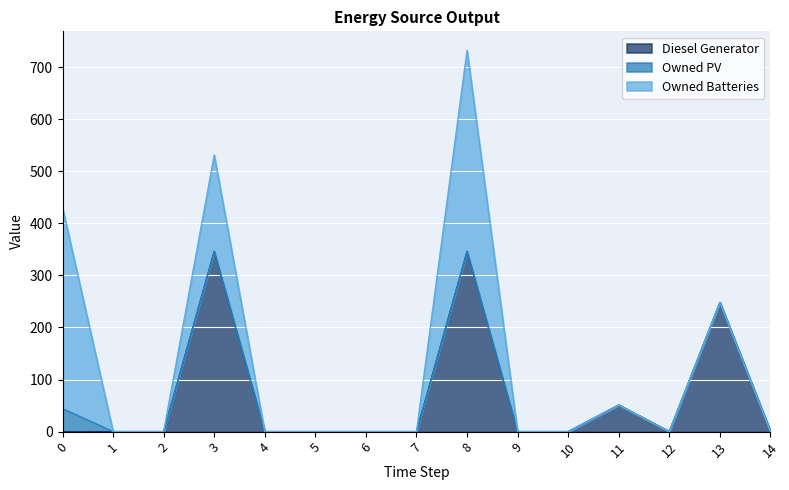

True or false: Owned PV and Owned Batteries intersect in this chart.

False